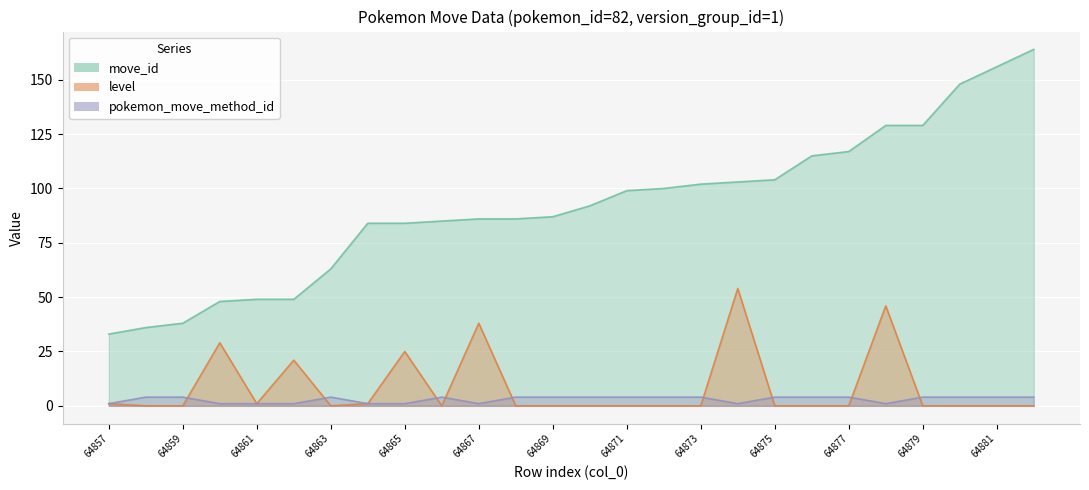

How many lines are shown in the chart?

3